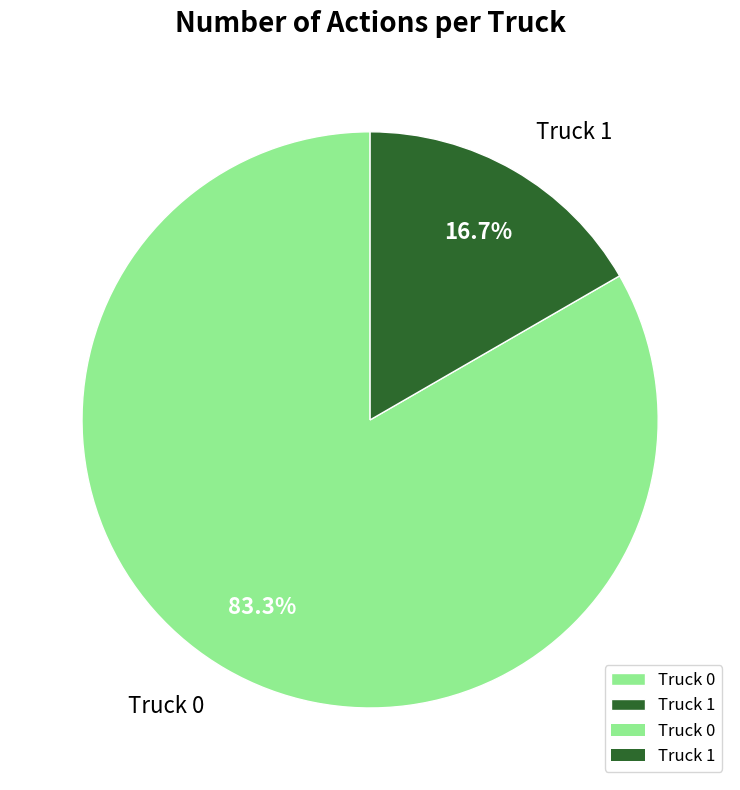

How many segments does this pie chart have?

2